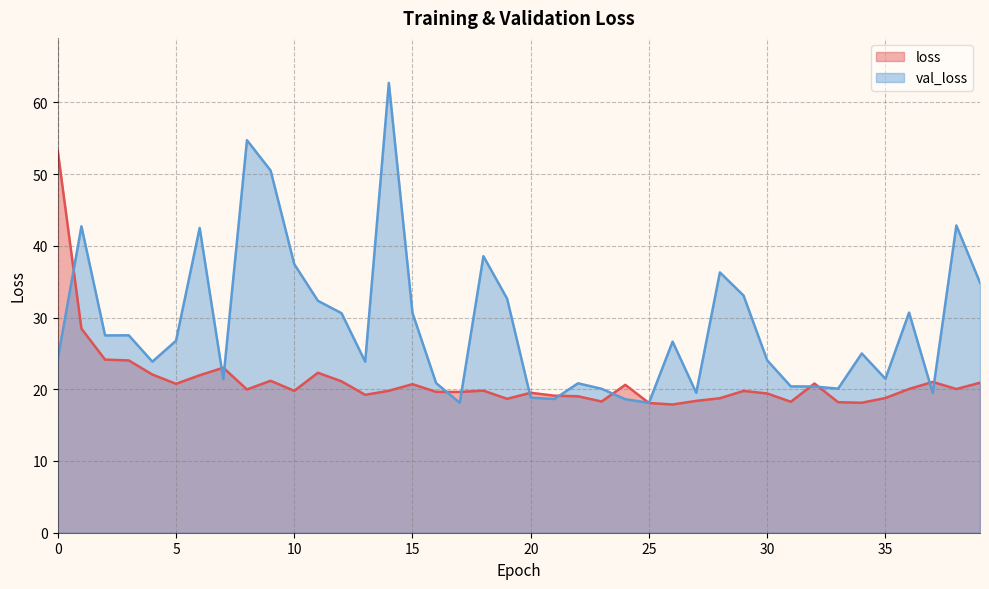

Reading right to left, list all the values displayed in this chart.

loss: 20.9	20.0	21.0	20.0	18.8	18.1	18.2	20.8	18.3	19.4	19.8	18.7	18.4	17.9	18.1	20.6	18.3	19.0	19.1	19.5	18.7	19.8	19.6	19.6	20.7	19.8	19.2	21.1	22.3	19.8	21.2	20.0	23.0	22.0	20.8	22.1	24.0	24.1	28.5	53.2
val_loss: 34.9	42.8	19.5	30.7	21.5	25.0	20.1	20.4	20.4	24.0	33.1	36.3	19.5	26.6	18.1	18.6	20.1	20.8	18.6	18.8	32.6	38.6	18.1	20.9	30.6	62.7	23.8	30.6	32.3	37.5	50.5	54.7	21.4	42.5	26.8	23.8	27.5	27.5	42.7	24.2